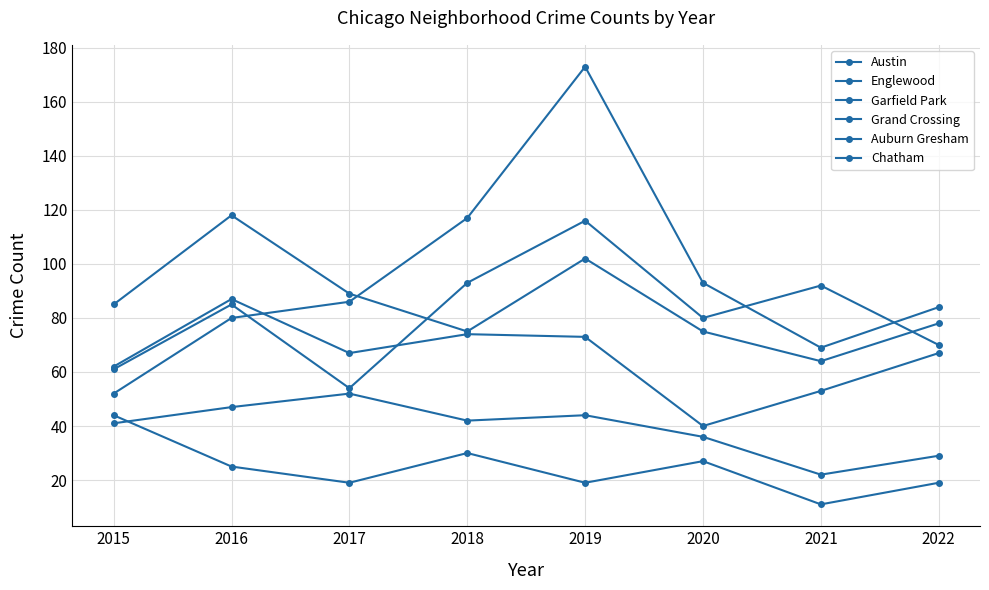

Reading left to right, transcribe all the data shown in this chart.

Austin: 61	85	54	93	116	80	92	70
Englewood: 85	118	89	75	102	75	64	78
Garfield Park: 52	80	86	117	173	93	69	84
Grand Crossing: 62	87	67	74	73	40	53	67
Auburn Gresham: 44	25	19	30	19	27	11	19
Chatham: 41	47	52	42	44	36	22	29